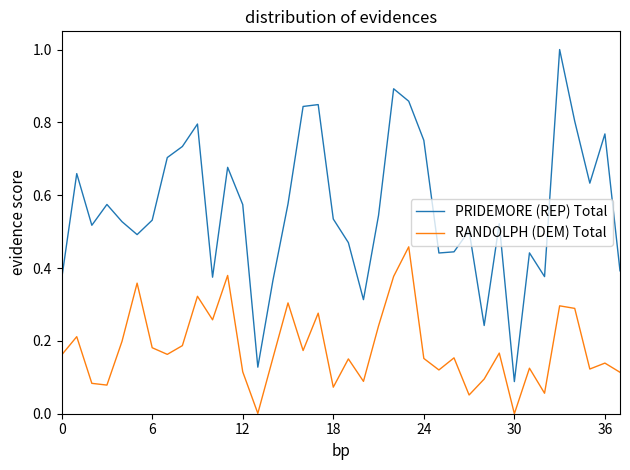

What are all the series names shown in the legend?

PRIDEMORE (REP) Total, RANDOLPH (DEM) Total